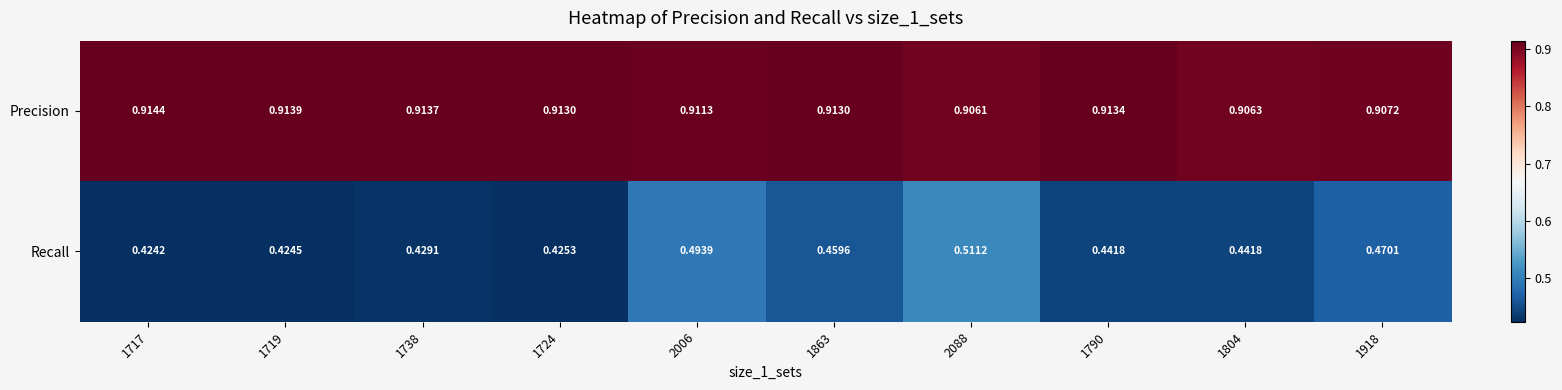

Which series has the largest total across all categories?

Precision